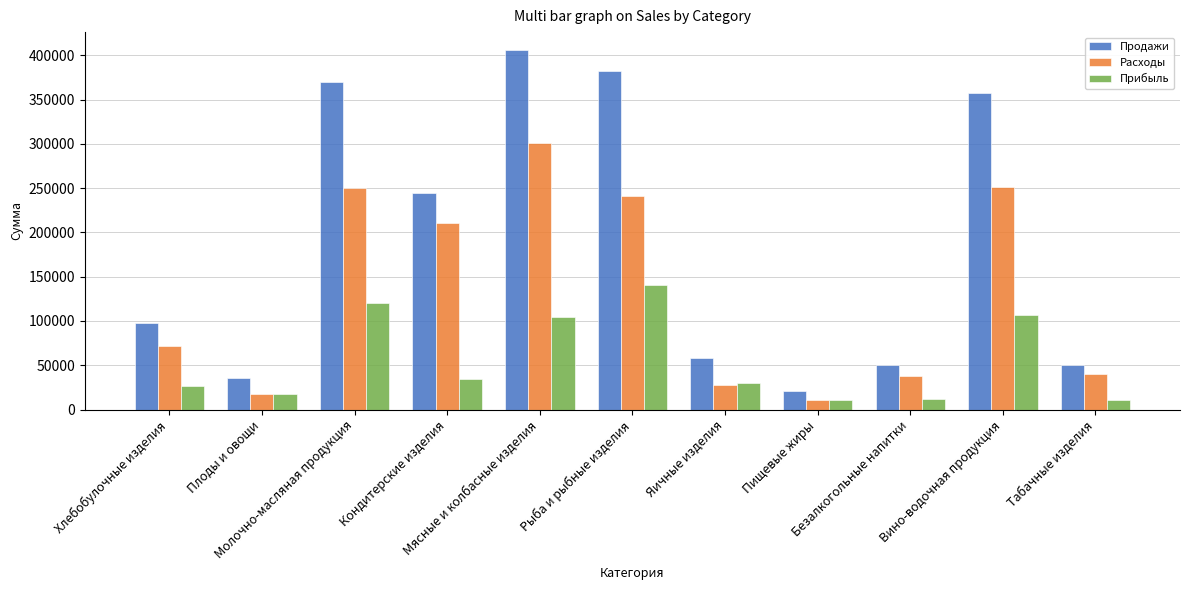

What is the sum of all Прибыль values?

613368